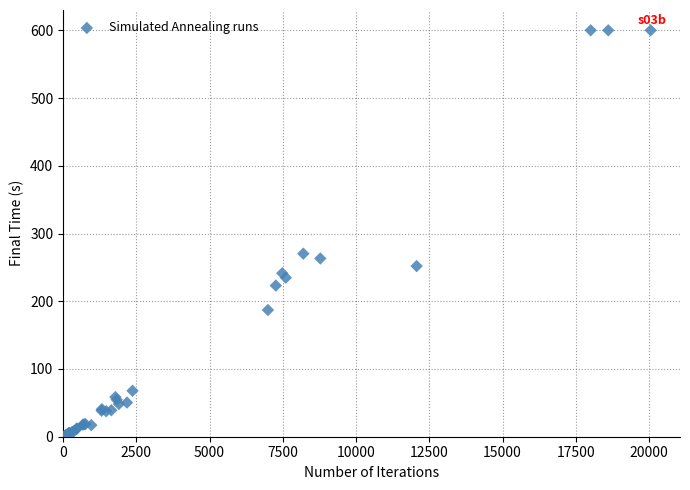

What Y value in the scatter plot is closest to 300?

270.2